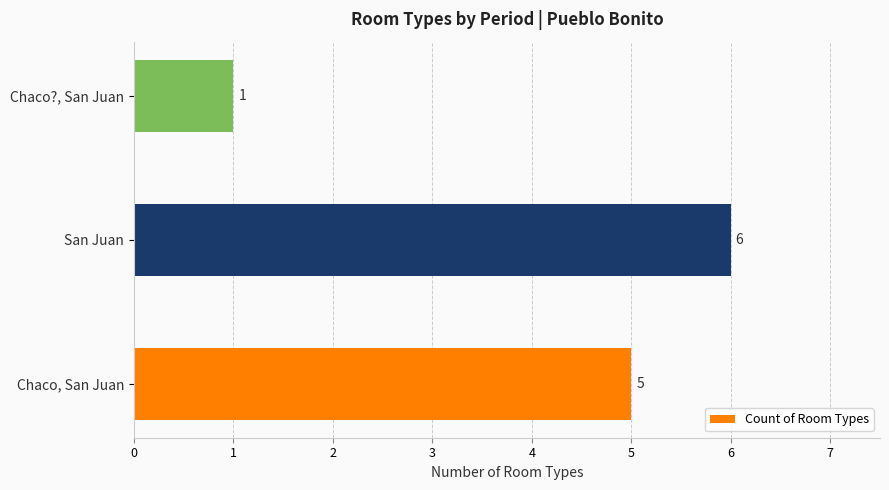

How many bars are there in total?

3